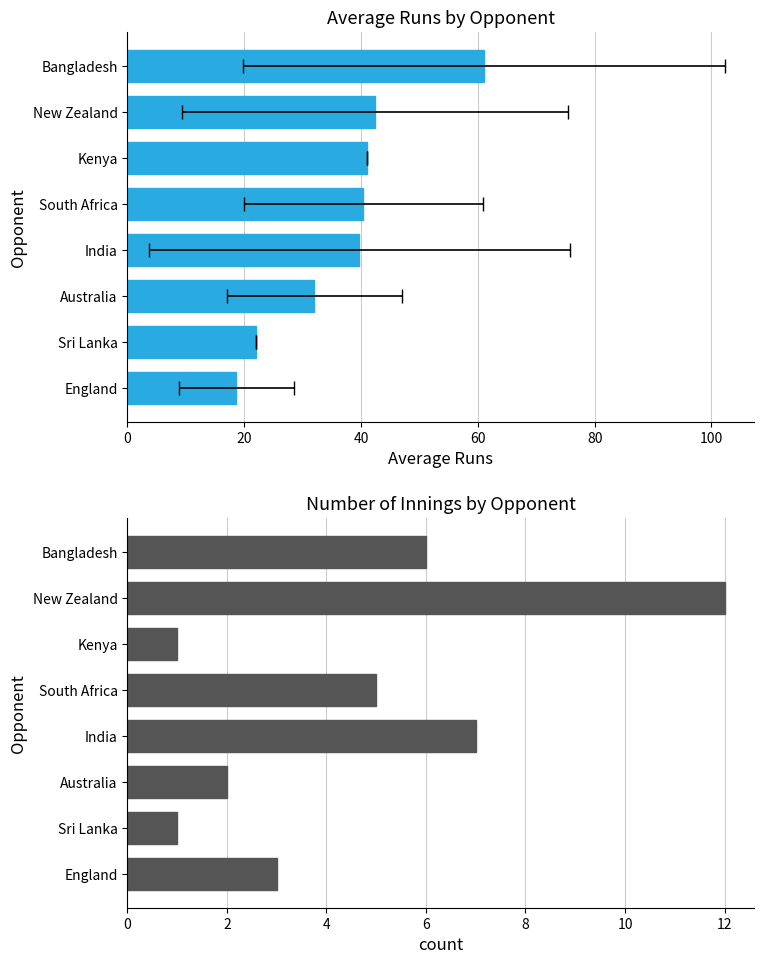

What is the difference between the highest and lowest values at Sri Lanka?

21.0